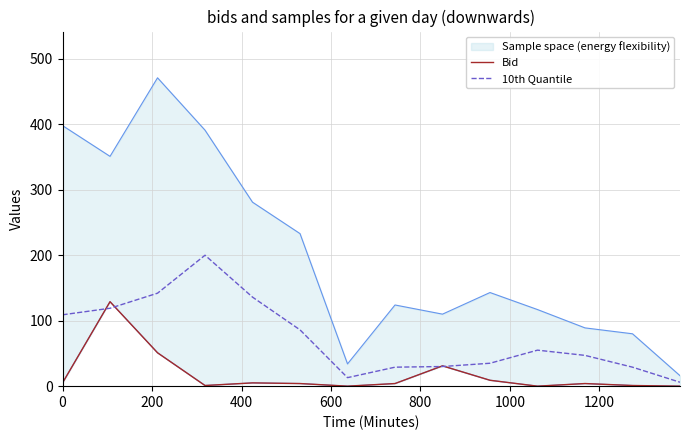

What is the highest value of the 10th Quantile series?

200